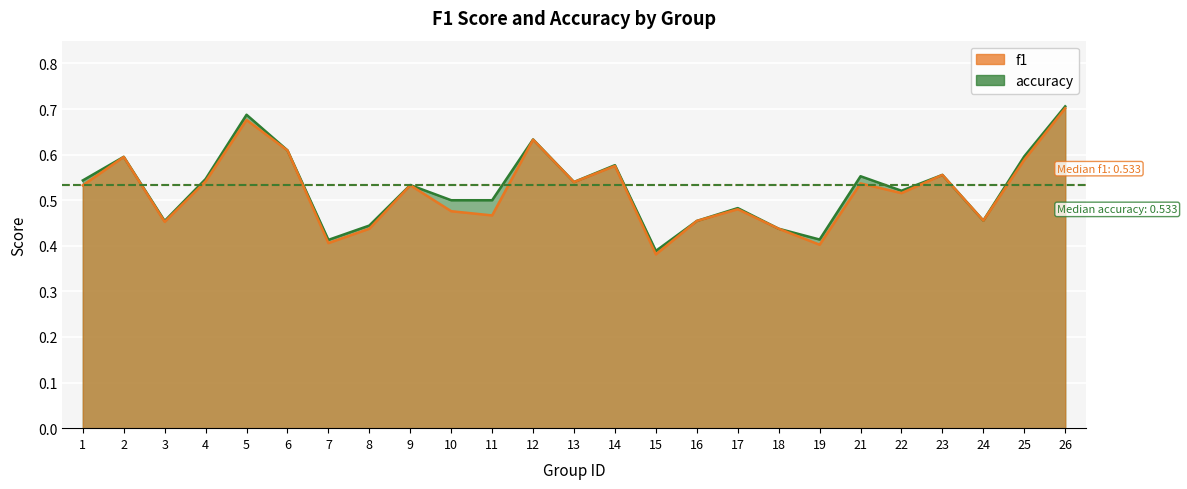

Where is f1 nearest to the value 0?

15